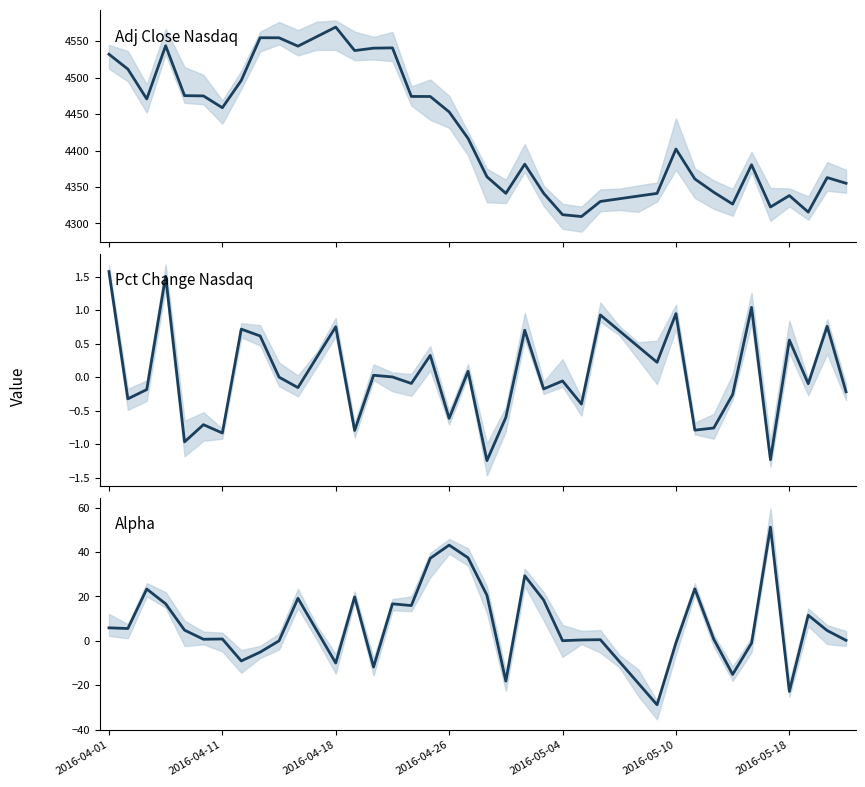

Reading left to right, list all the values displayed in this chart.

Adj Close Nasdaq: 2016-04-01=4532.1	2016-04-11=4511.7	2016-04-18=4470.8	2016-04-26=4543.8	2016-05-04=4475.3	2016-05-10=4474.9	2016-05-18=4458.7	7=4496.0	8=4554.7	9=4554.6	10=4543.2	11=4556.2	12=4569.3	13=4537.1	14=4540.4	15=4540.8	16=4474.2	17=4474.1	18=4453.0	19=4416.6	20=4364.0	21=4341.3	22=4381.3	23=4341.4	24=4312.0	25=4309.5	26=4330.2	27=4333.9	28=4337.5	29=4341.2	30=4402.0	31=4361.0	32=4342.8	33=4326.5	34=4380.5	35=4322.6	36=4338.2	37=4315.6	38=4362.9	39=4355.1
Pct Change Nasdaq: 2016-04-01=1.6	2016-04-11=-0.3	2016-04-18=-0.2	2016-04-26=1.5	2016-05-04=-1.0	2016-05-10=-0.7	2016-05-18=-0.8	7=0.7	8=0.6	9=-0.0	10=-0.2	11=0.3	12=0.8	13=-0.8	14=0.0	15=0.0	16=-0.1	17=0.3	18=-0.6	19=0.1	20=-1.2	21=-0.6	22=0.7	23=-0.2	24=-0.1	25=-0.4	26=0.9	27=0.7	28=0.5	29=0.2	30=0.9	31=-0.8	32=-0.8	33=-0.3	34=1.0	35=-1.2	36=0.6	37=-0.1	38=0.8	39=-0.2
Alpha: 2016-04-01=5.9	2016-04-11=5.5	2016-04-18=23.3	2016-04-26=16.7	2016-05-04=4.8	2016-05-10=0.7	2016-05-18=0.8	7=-9.0	8=-5.1	9=0.0	10=19.2	11=4.6	12=-10.0	13=19.8	14=-11.8	15=16.7	16=15.9	17=37.2	18=43.1	19=37.4	20=20.5	21=-18.1	22=29.3	23=18.4	24=0.1	25=0.4	26=0.5	27=-9.2	28=-19.0	29=-28.8	30=-0.9	31=23.4	32=0.8	33=-15.1	34=-1.0	35=51.2	36=-22.8	37=11.5	38=4.6	39=0.2